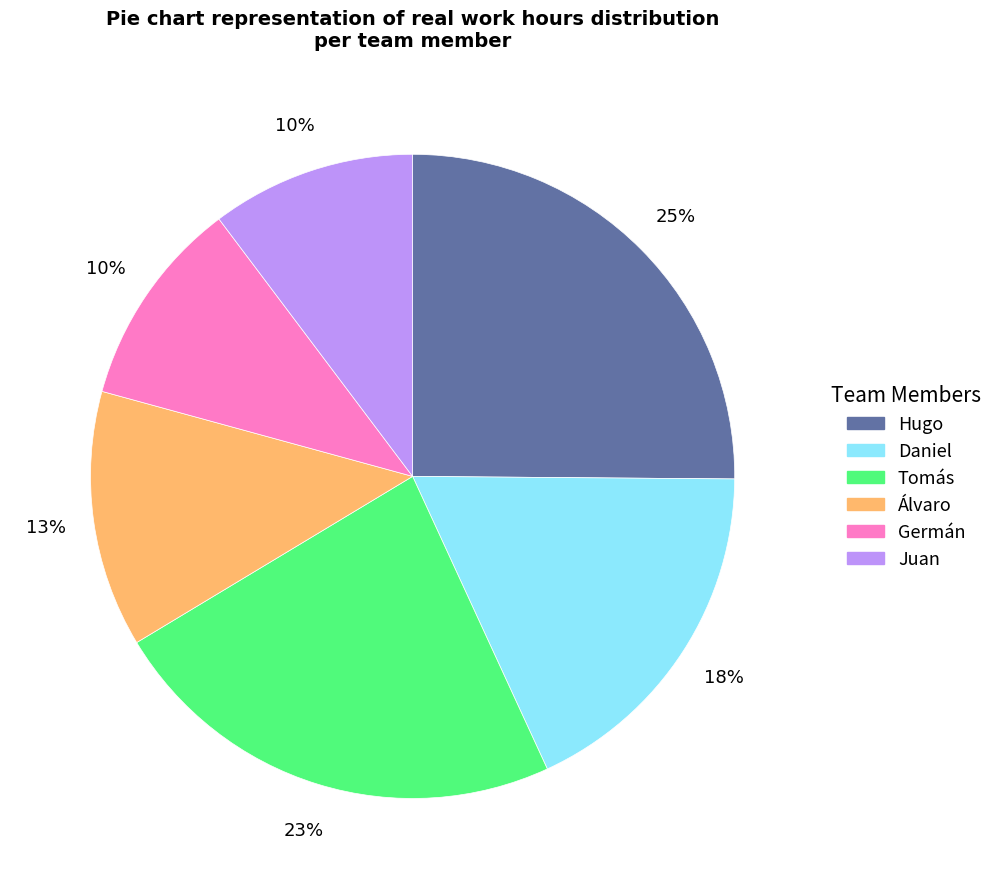

True or false: Hugo accounts for 25% of the total.

True